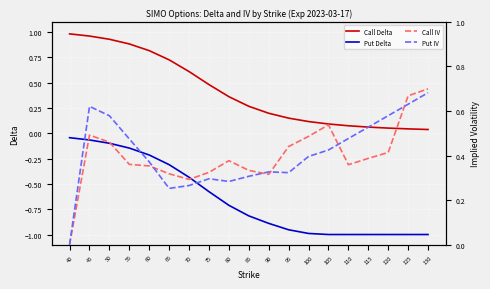

True or false: Put IV has a value of 0.2 at 100.

False